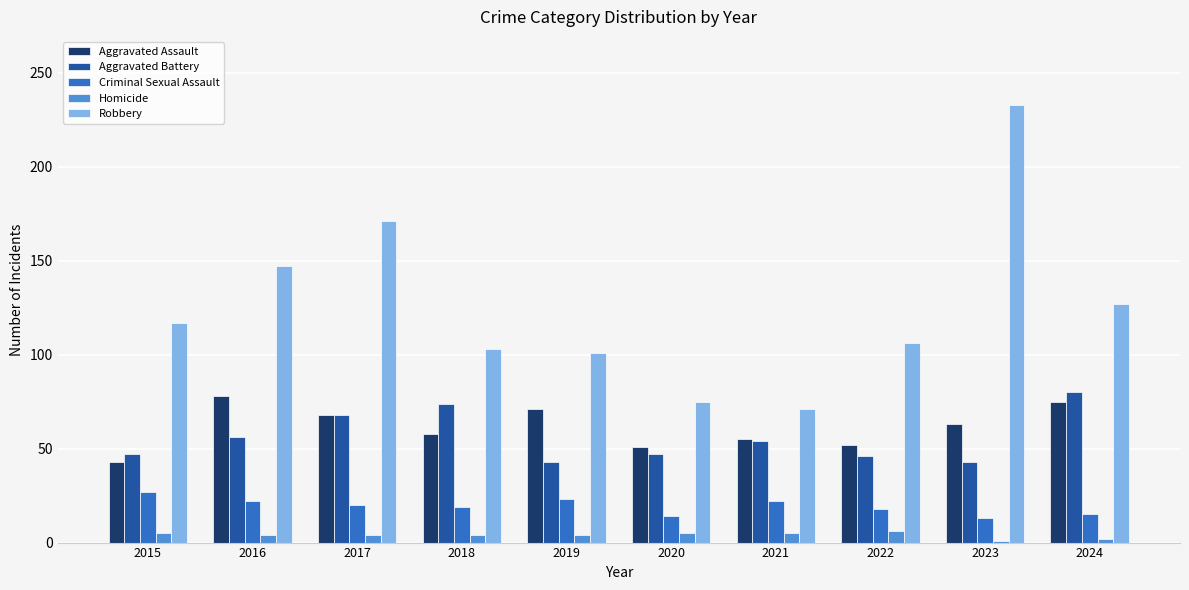

How many distinct data groups are displayed?

5